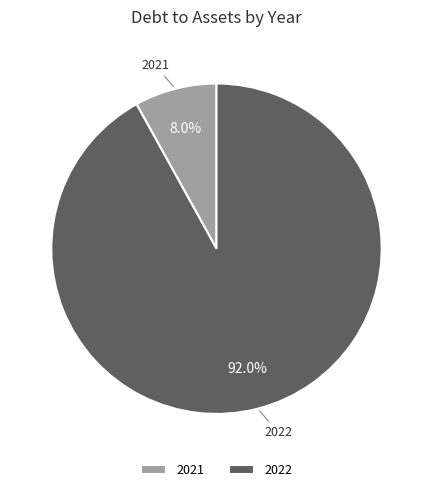

Is the sum of 2021 and 2022 greater than half?

Yes